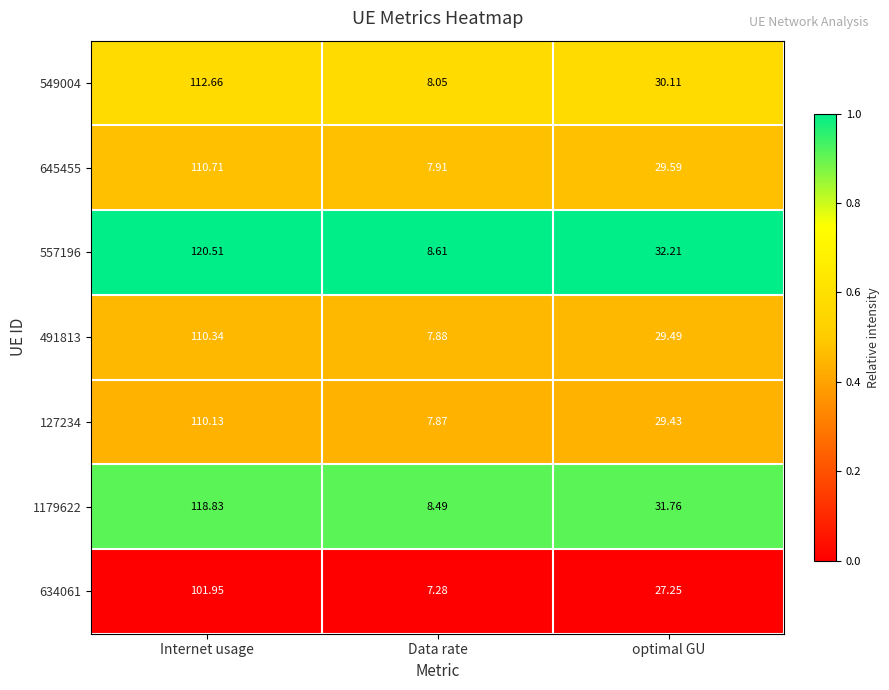

At which label does 1179622 reach its peak?

Internet usage